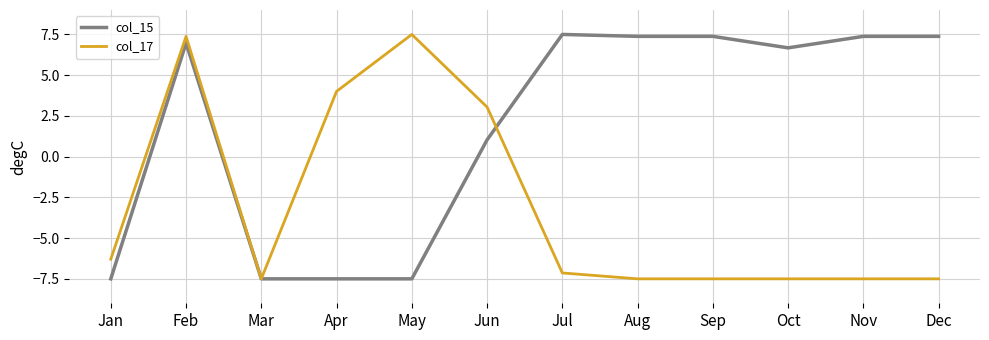

How many lines are shown in the chart?

2